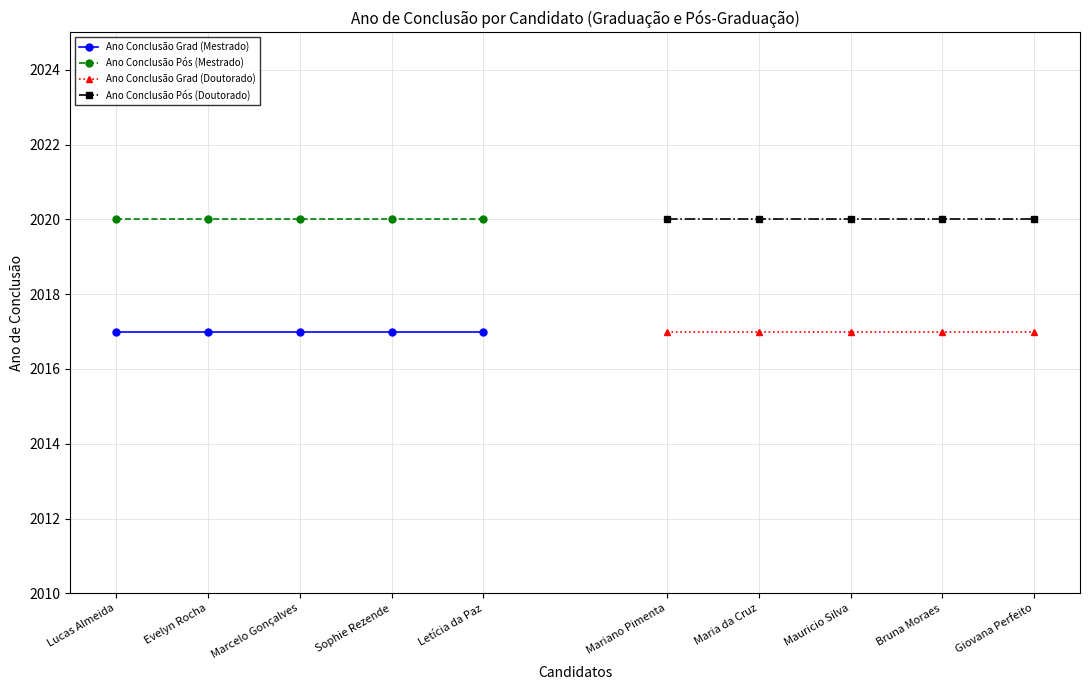

True or false: Ano Conclusão Pós (Mestrado) and Ano Conclusão Grad (Doutorado) intersect in this chart.

False